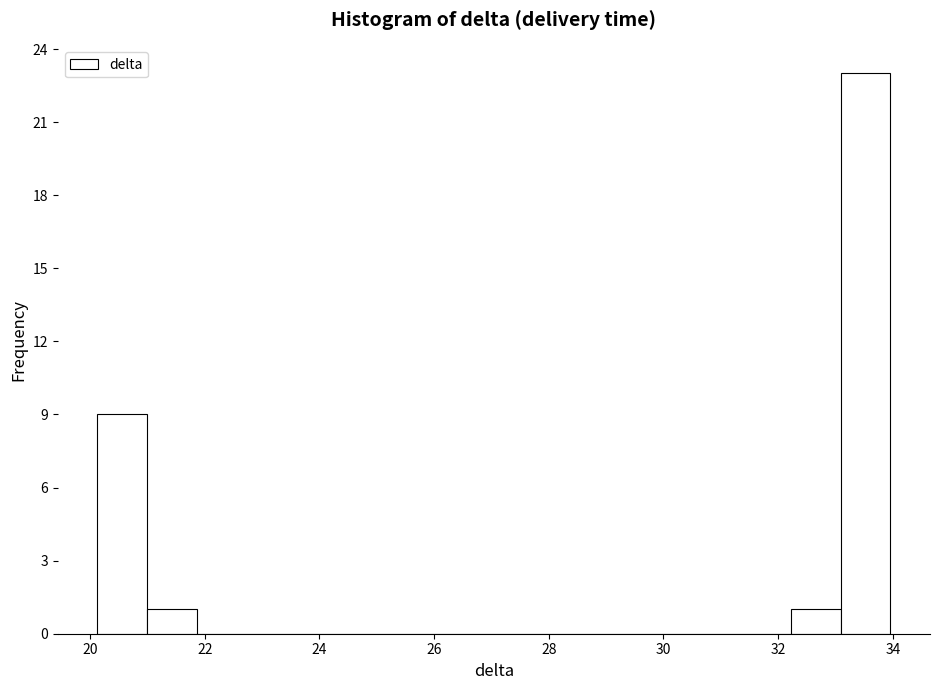

Which range on the x-axis has the tallest bar?

33.0 to 34.0